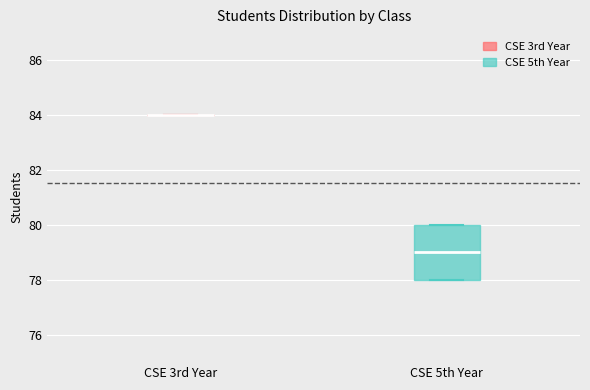

Reading left to right, transcribe this box plot: for each box, give where its median line is, the range the box spans, and where its two whiskers end, as read against the y-axis. The values are not printed on the chart, so give them approximately, as read against the axis.

CSE 3rd Year: box collapsed to a line at 84, whiskers 84 to 84
CSE 5th Year: median 79, box 78 to 80, whiskers 78 to 80